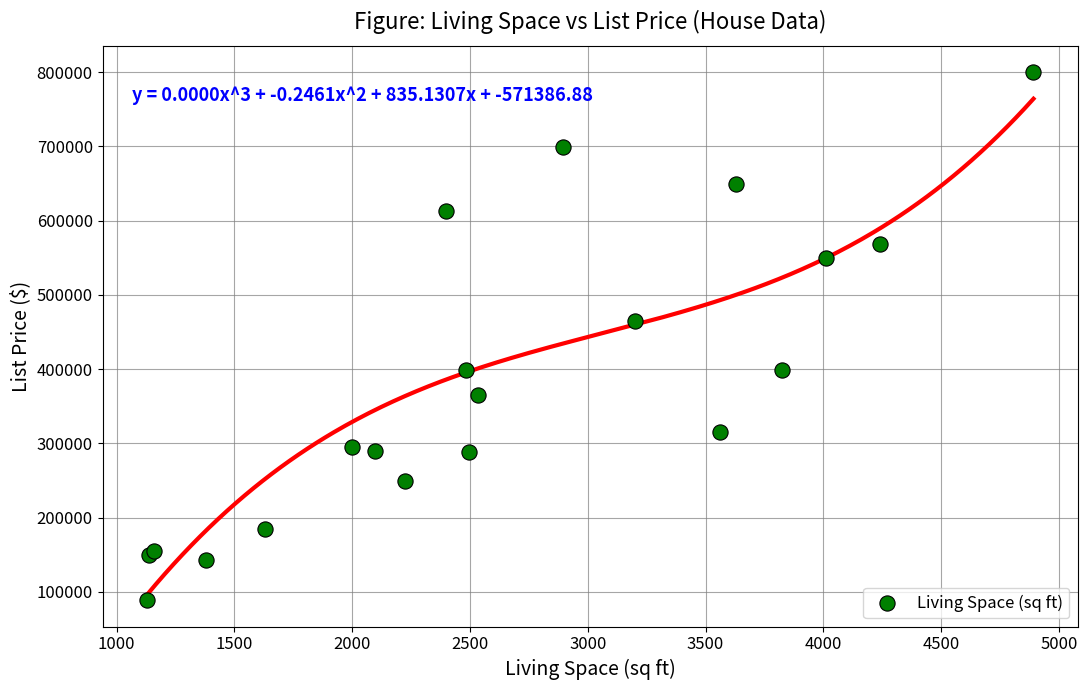

What Y value in the scatter plot is closest to 444450?

465000